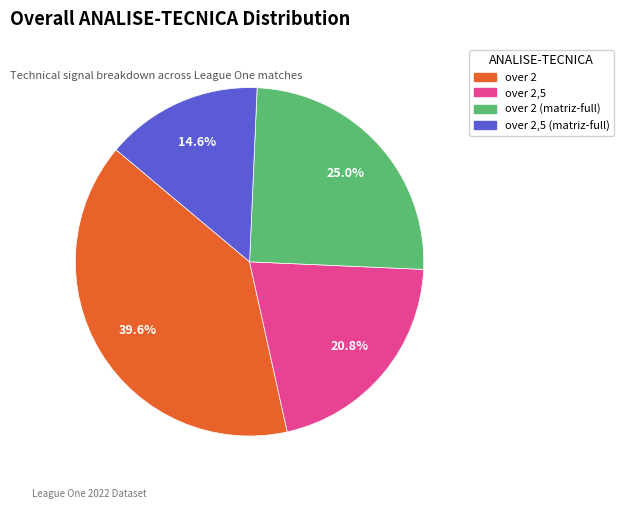

How many slices are in this pie chart?

4